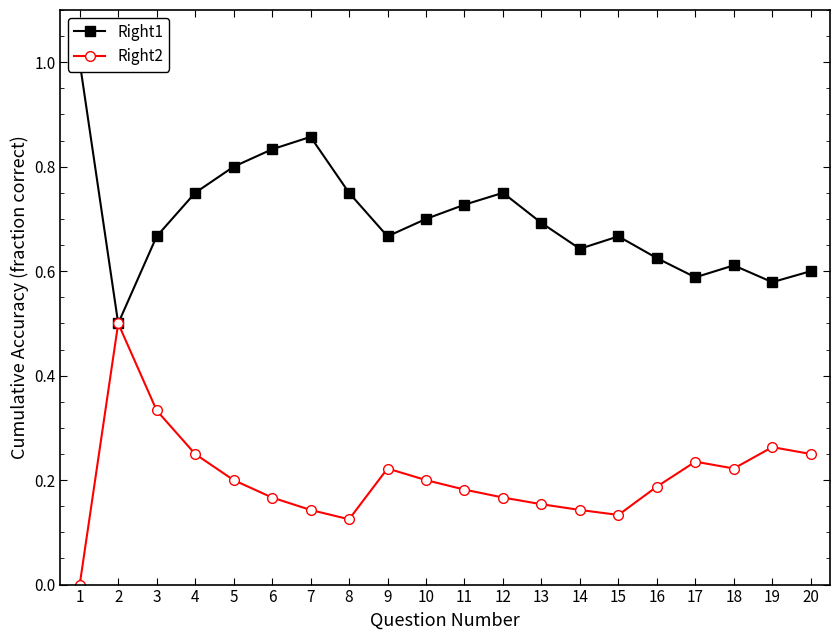

True or false: Right1 and Right2 intersect in this chart.

False